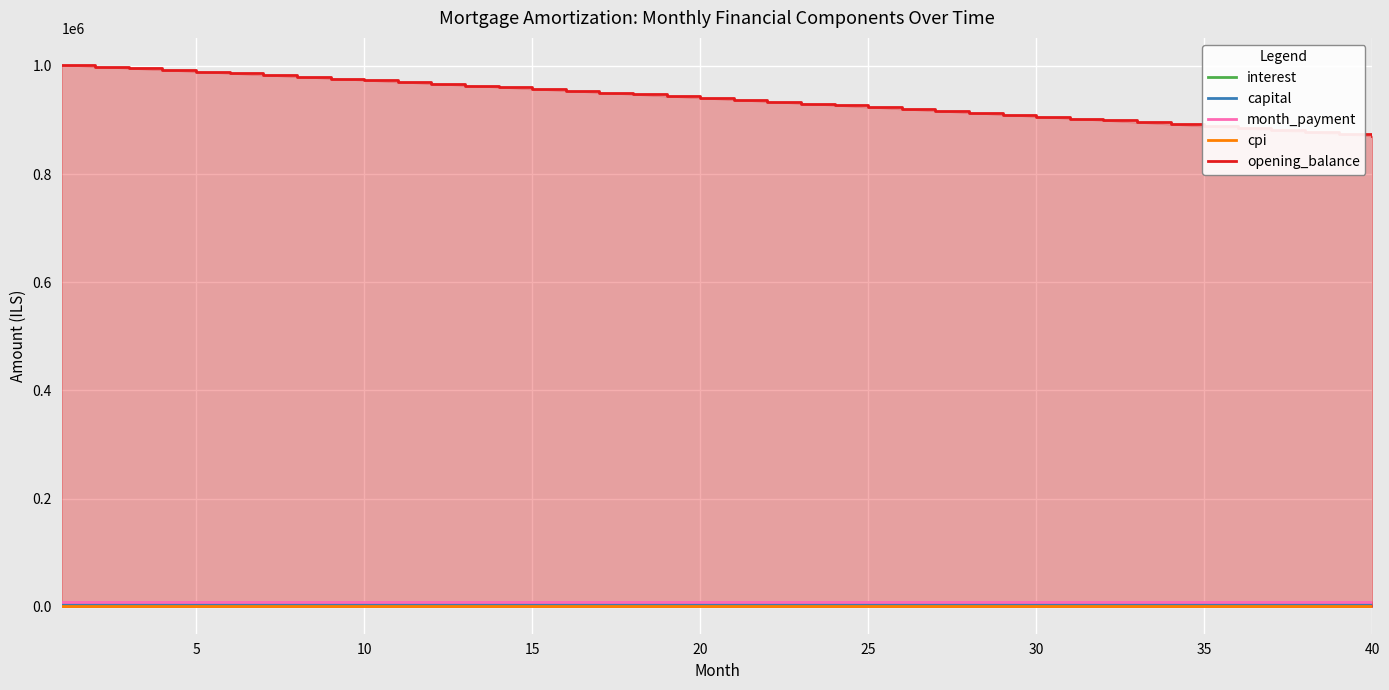

True or false: opening_balance and cpi cross at least once.

False